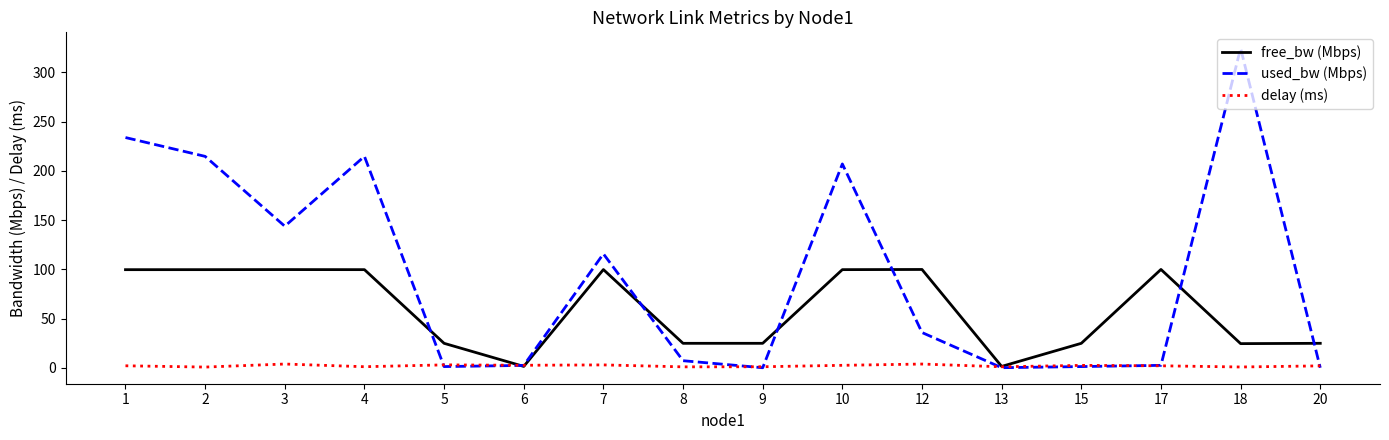

What is the minimum value shown in the chart?

0.2